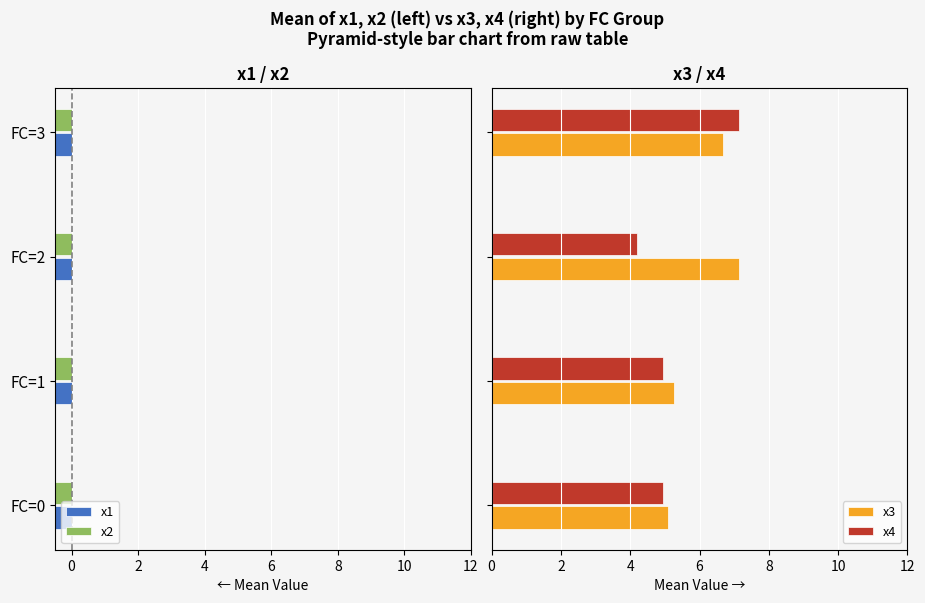

What is the average value of the x4 series?

5.3